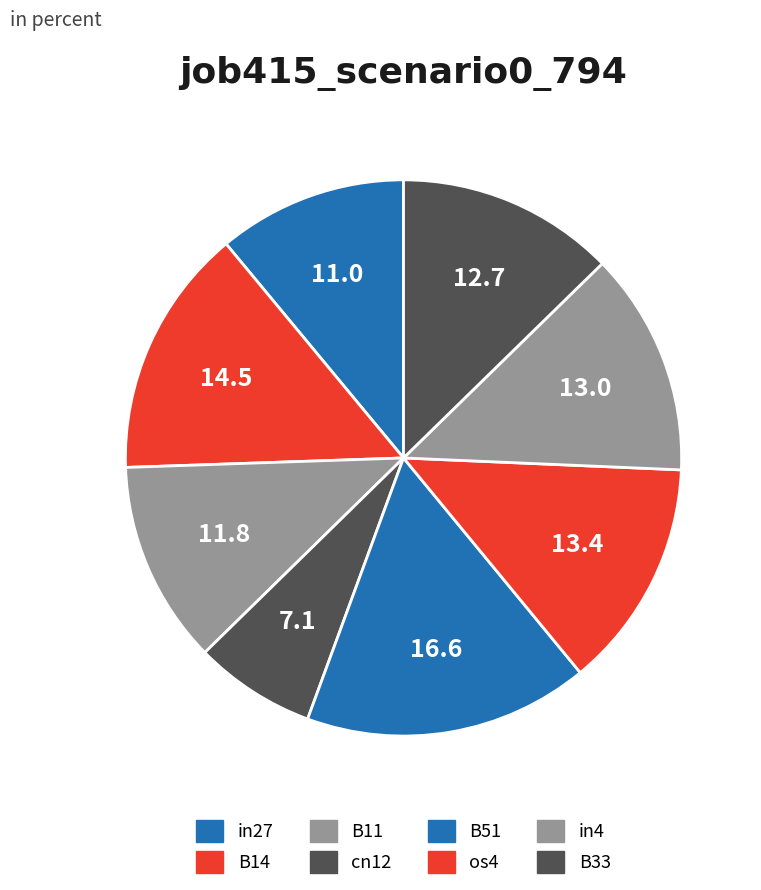

Which slice is the smallest?

cn12